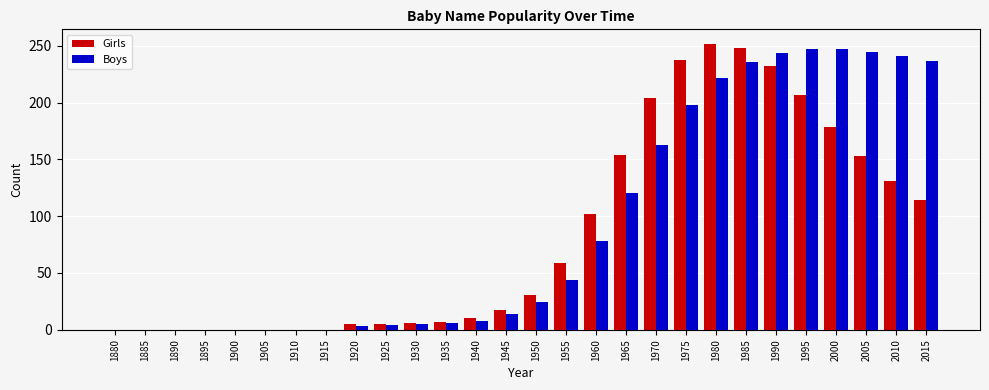

At which label is Girls closest to 126?

2010